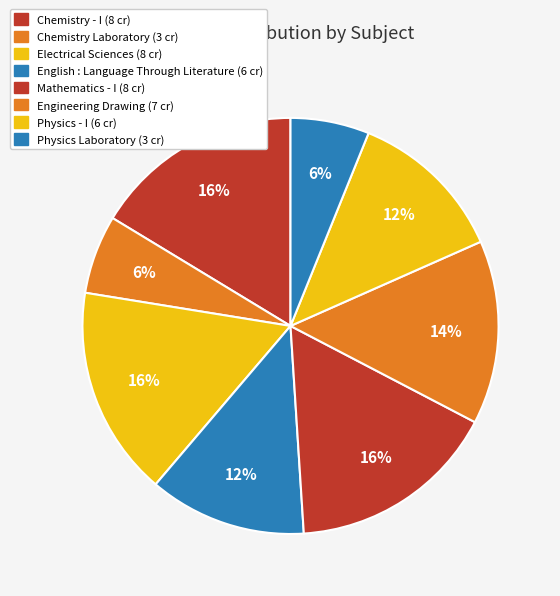

To the nearest percent, what is the difference between the largest and smallest slice percentages?

10%